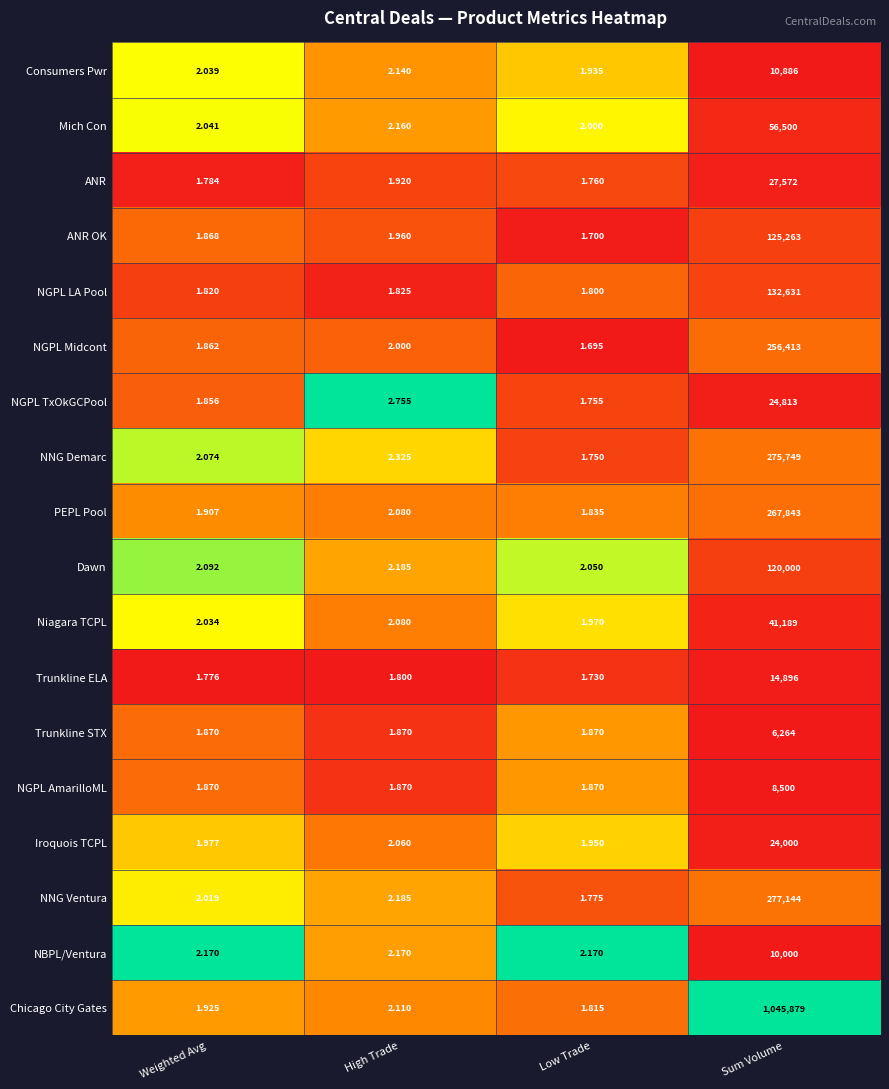

Is the value of NNG Demarc at Low Trade greater than the value of ANR at Weighted Avg?

No